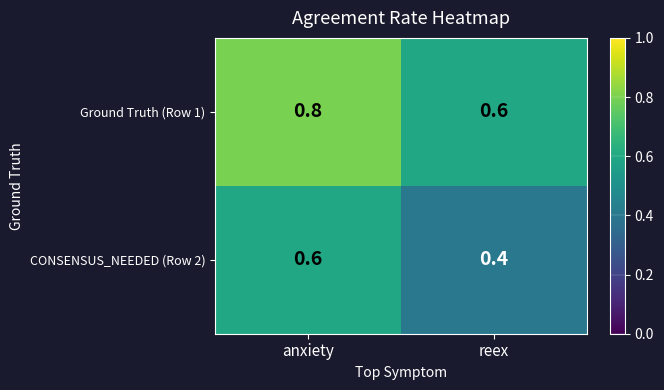

How many distinct data groups are displayed?

2